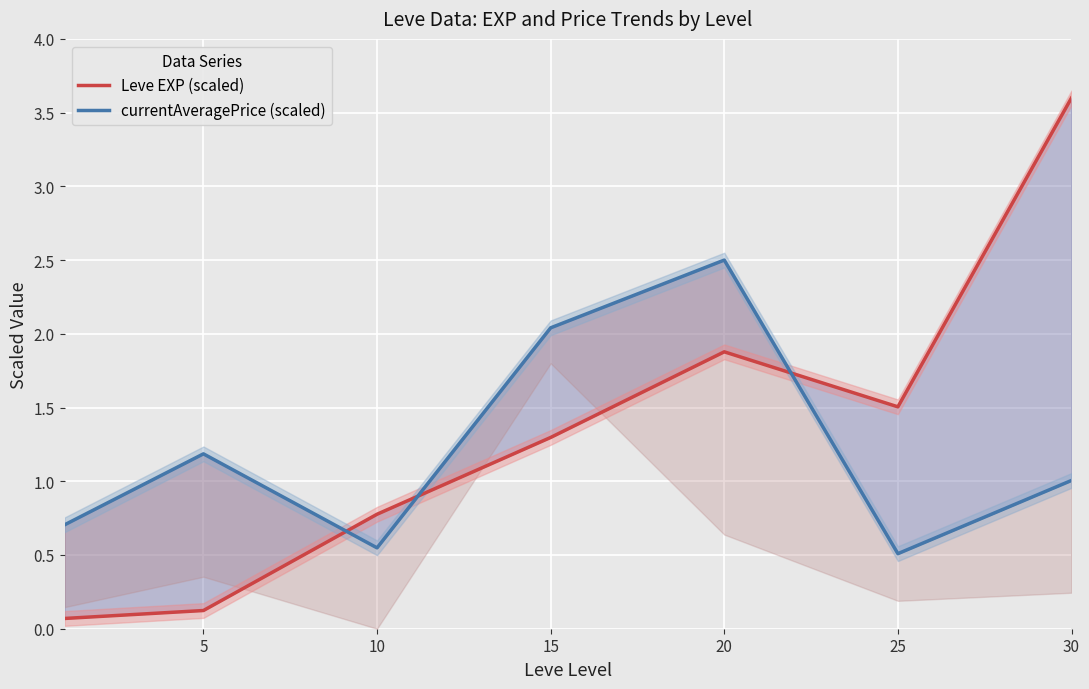

How many data points in Leve EXP (scaled) are less than 1?

3